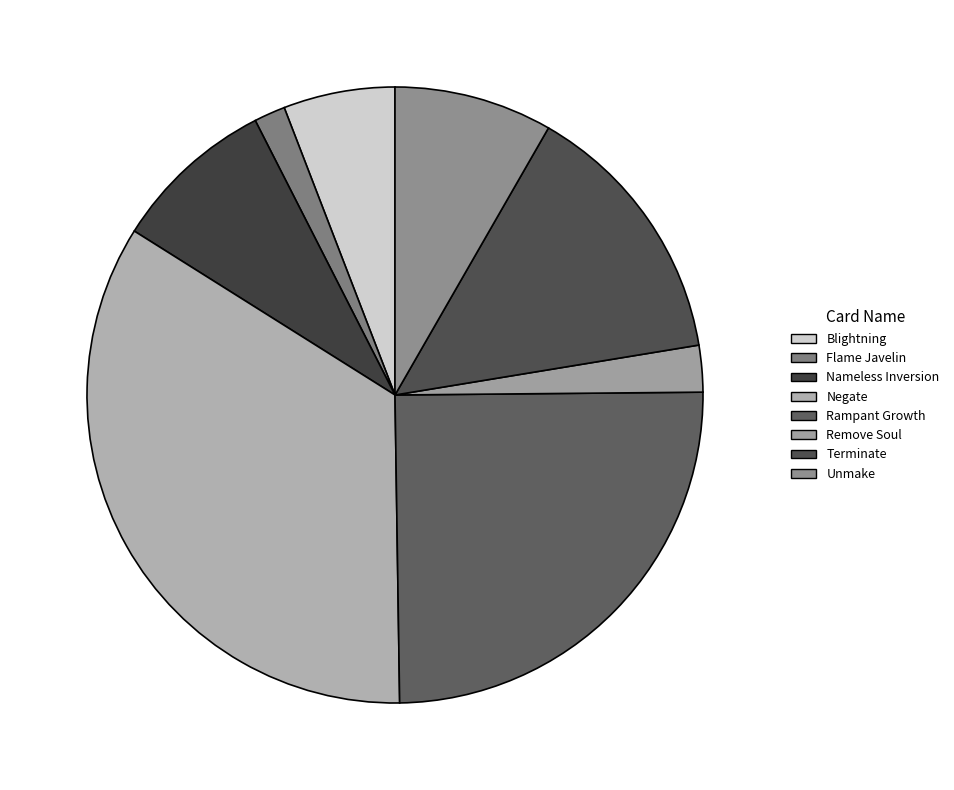

What percentage is the Negate slice, to the nearest percent?

34%